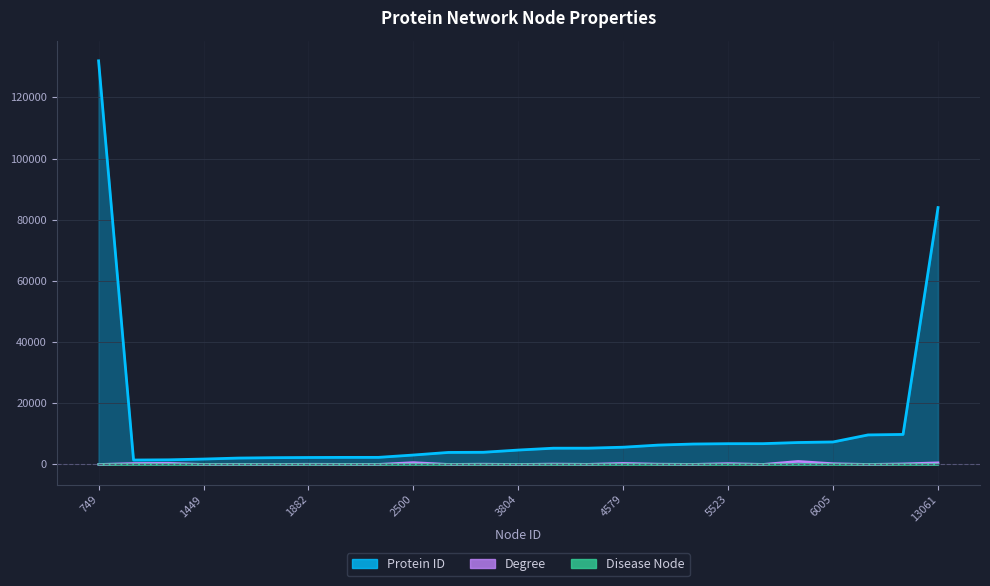

Where is the first local minimum for Disease Node?

3253